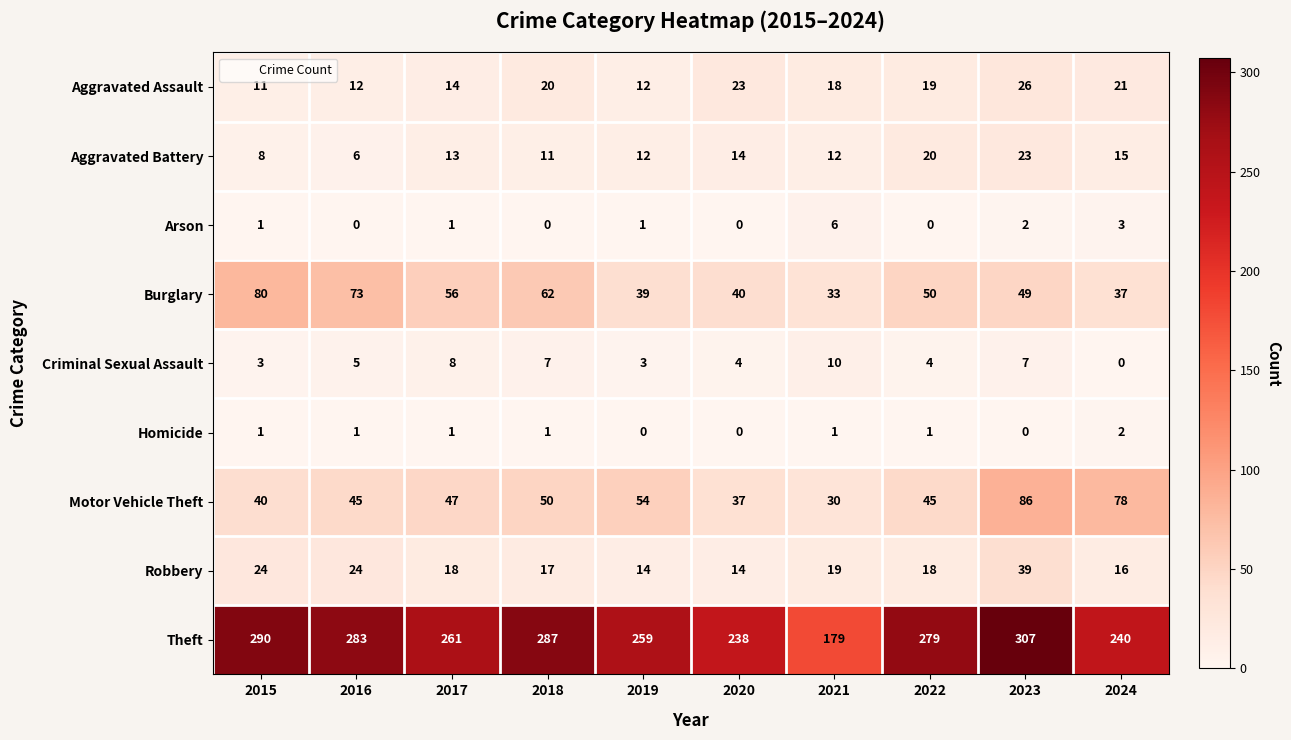

At which label is Motor Vehicle Theft closest to 58?

2019